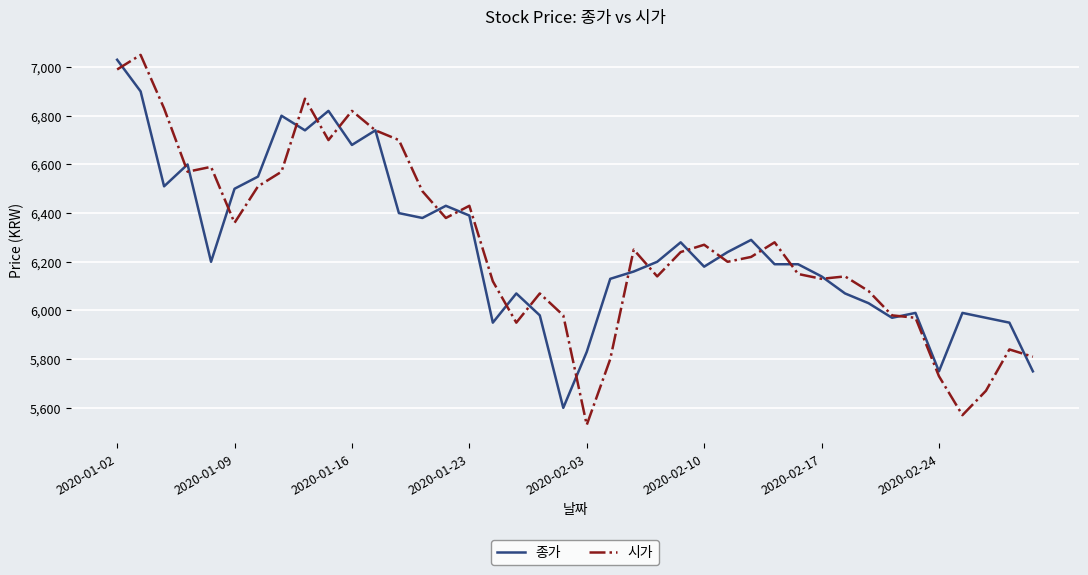

How many lines are shown in the chart?

2